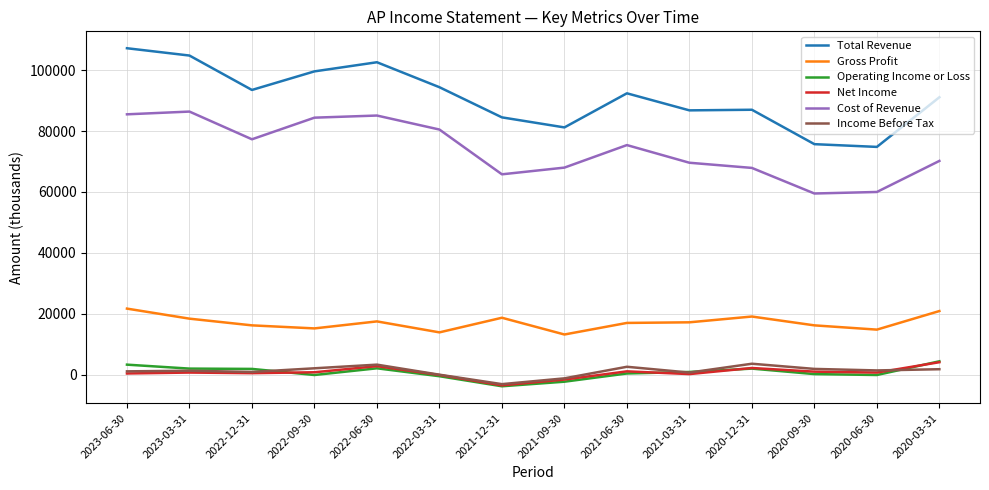

What is the maximum value for Total Revenue?

107200